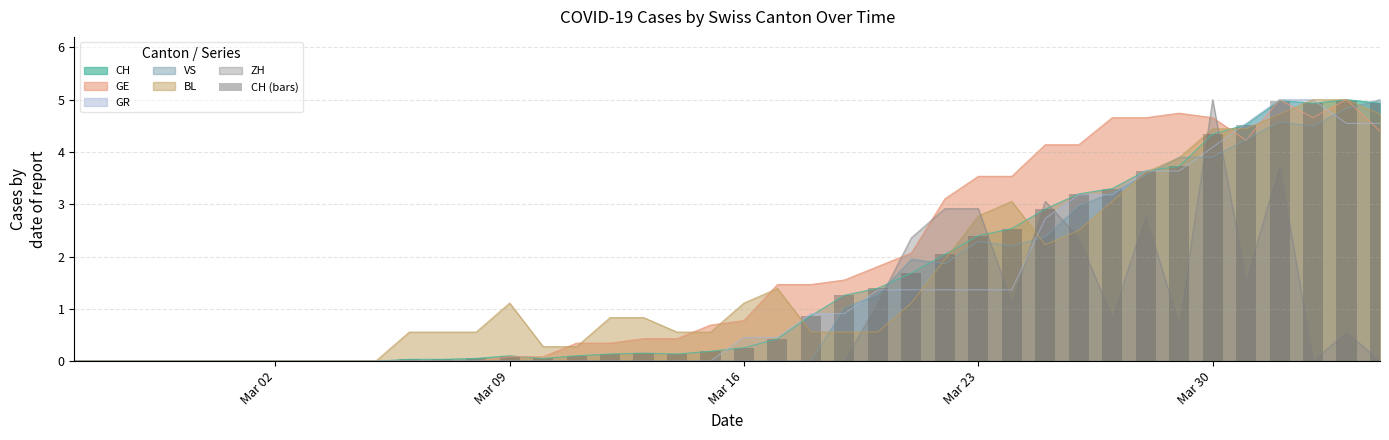

The ZH series shows 4.4 at Mar 23. True or false?

False